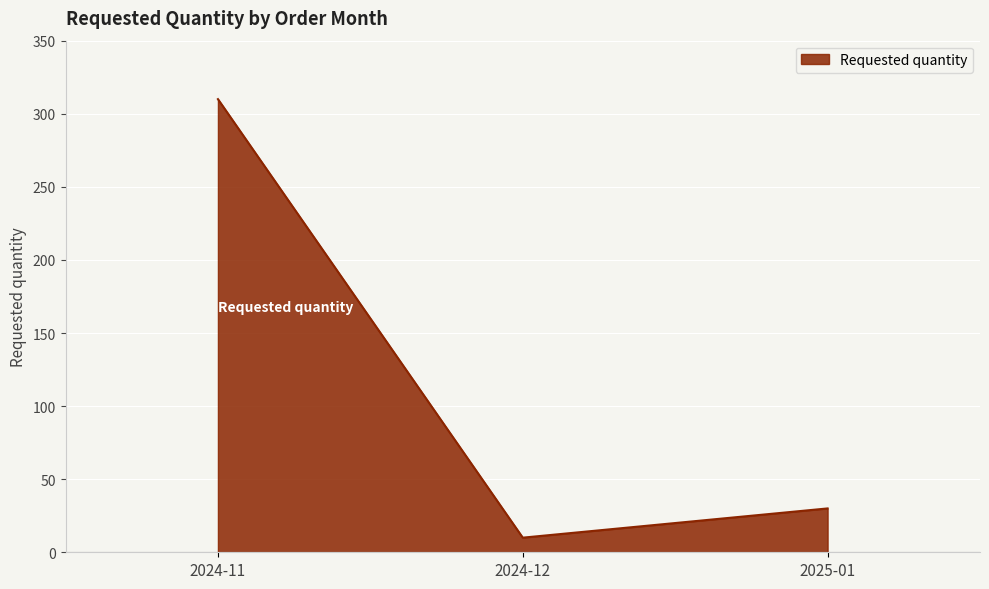

Approximately how many times larger is the value at 2025-01 compared to 2024-12?

3.0